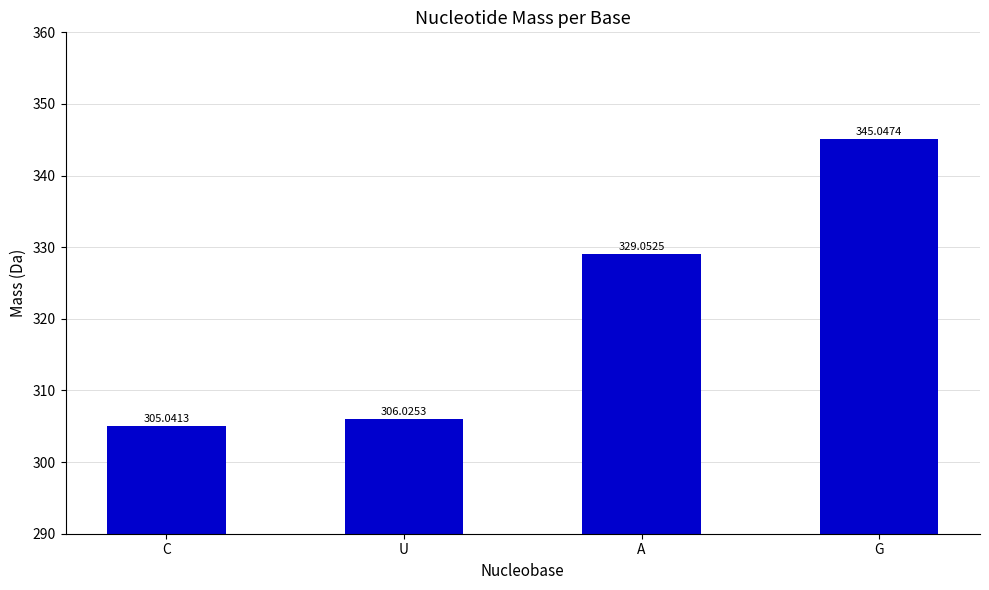

The chart shows a value of 452.9 at A. True or false?

False